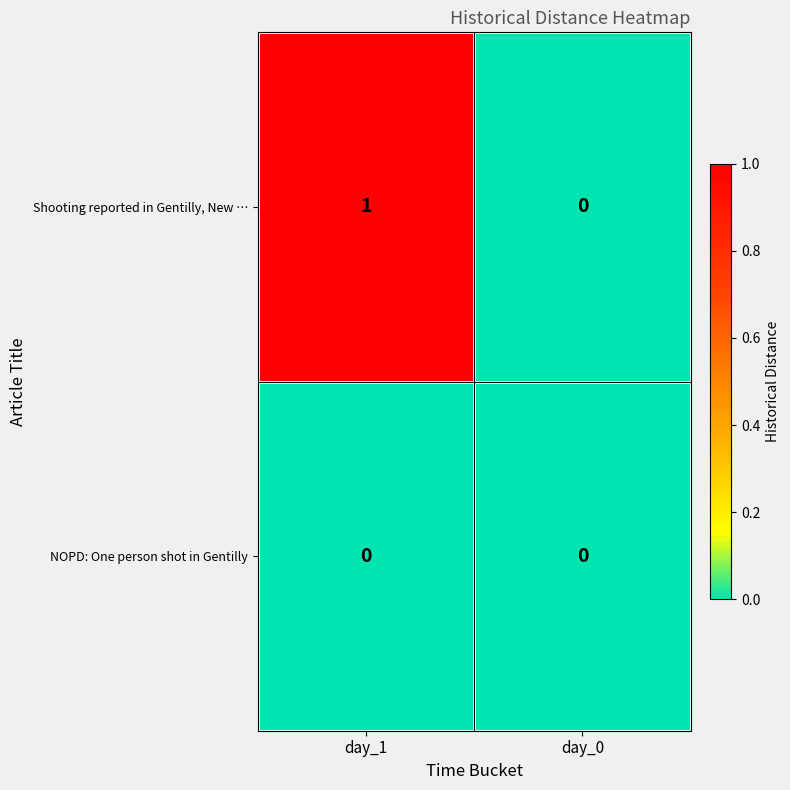

Which series has the largest range (max minus min)?

Shooting reported in Gentilly, New …